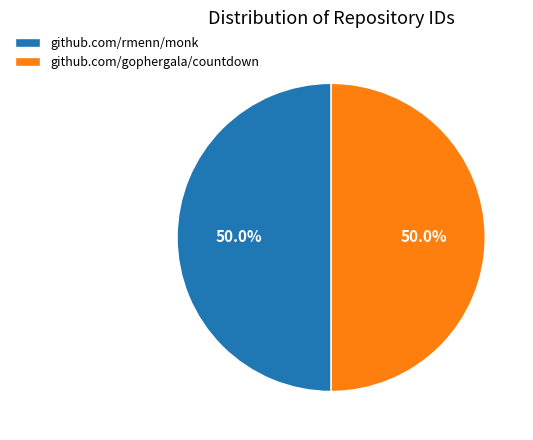

Is it true that github.com/rmenn/monk is 50% of the pie?

True